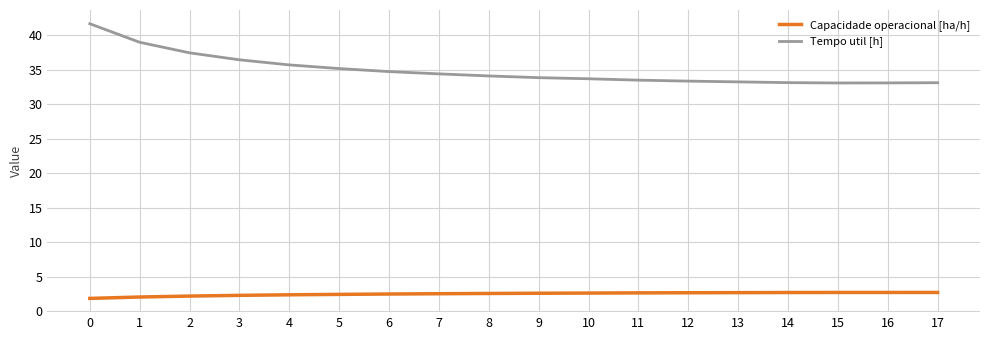

List the series in order of their overall mean, lowest first.

Capacidade operacional [ha/h], Tempo util [h]